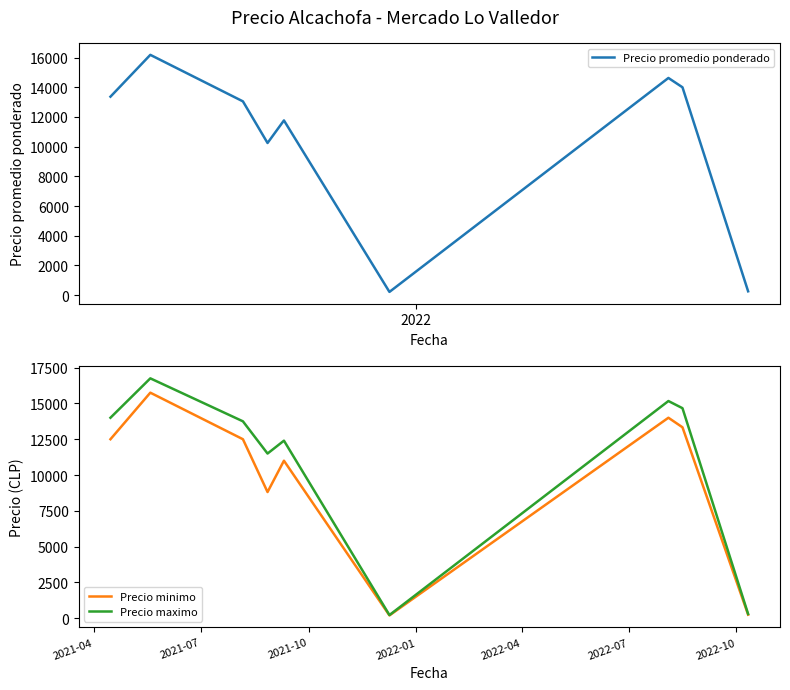

Is this an area chart (filled region under the line)?

No